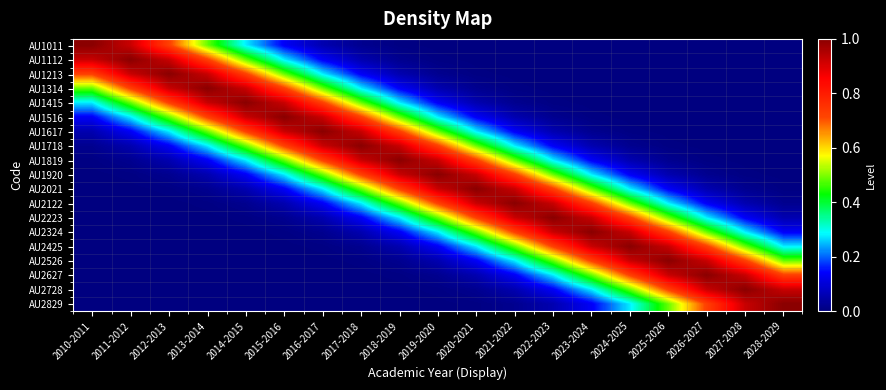

At how many categories does at least one series exceed 0?

19